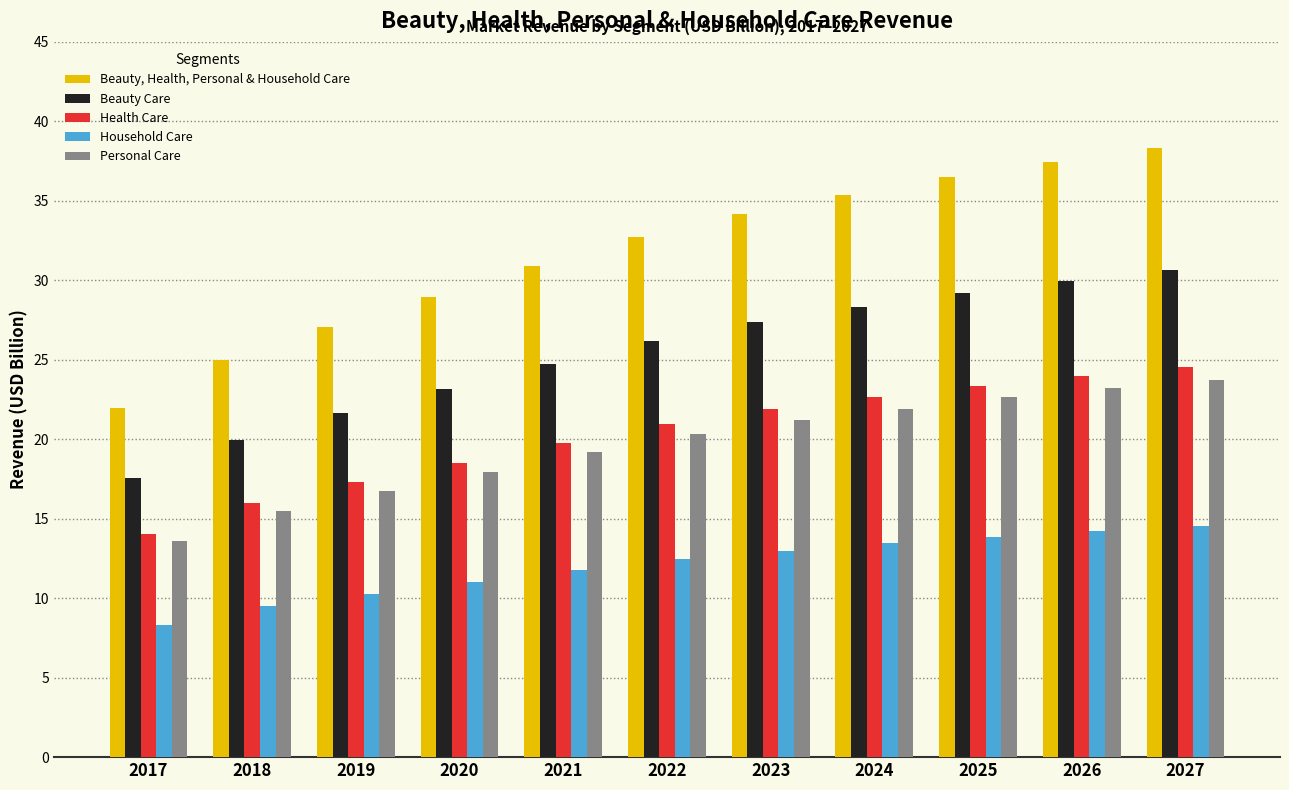

What is the difference between the Beauty Care values at 2023 and 2025?

1.9